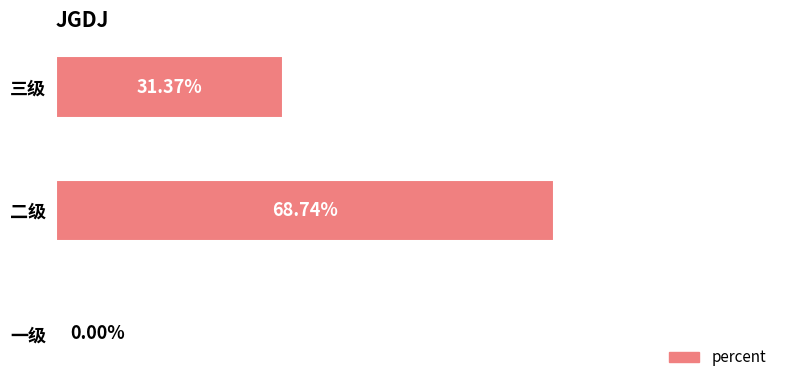

How many distinct data groups are displayed?

1